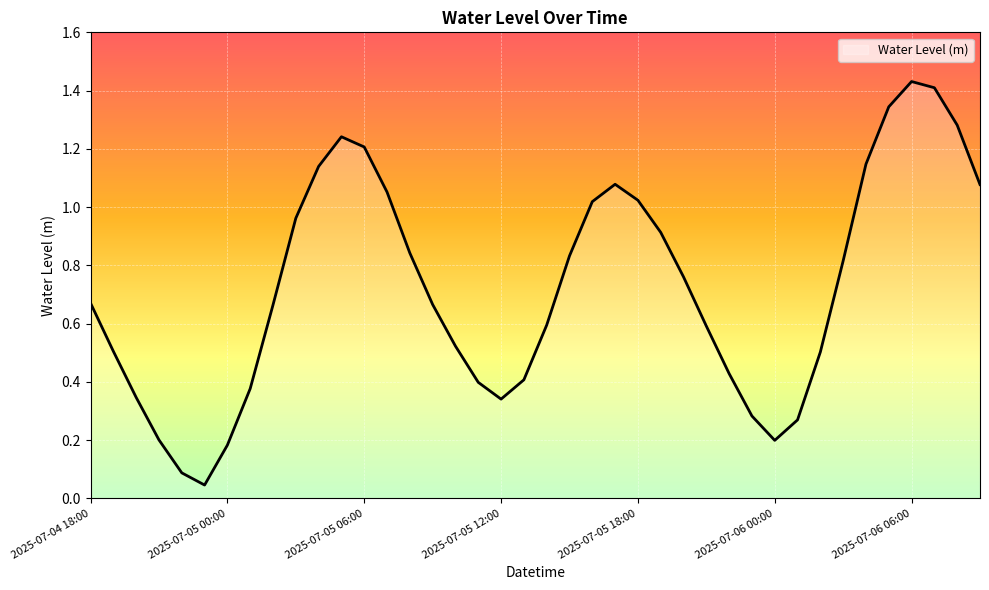

Does the chart display data point markers on the line(s)?

No